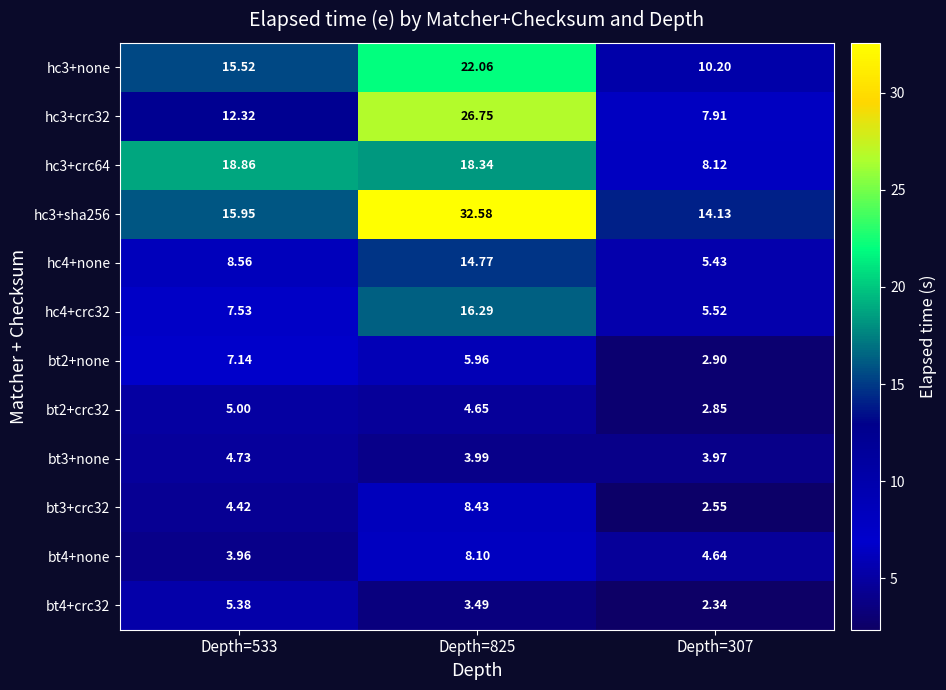

Is the value of bt2+crc32 at Depth=825 greater than the value of bt4+crc32 at Depth=825?

Yes